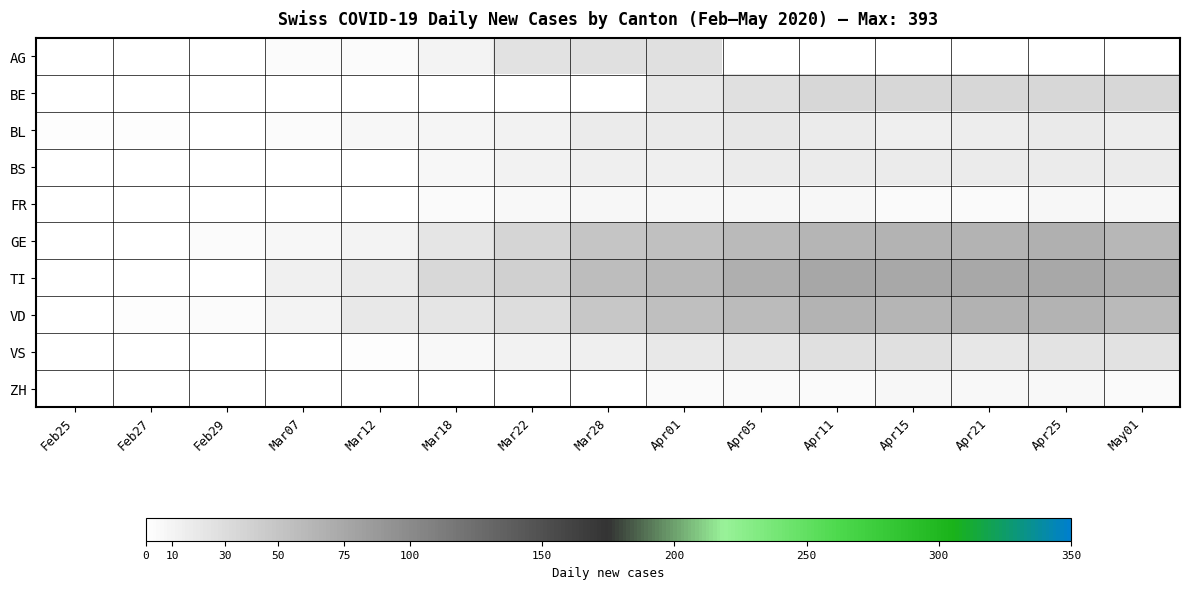

Which has a higher value, Mar28 or Apr15?

Mar28